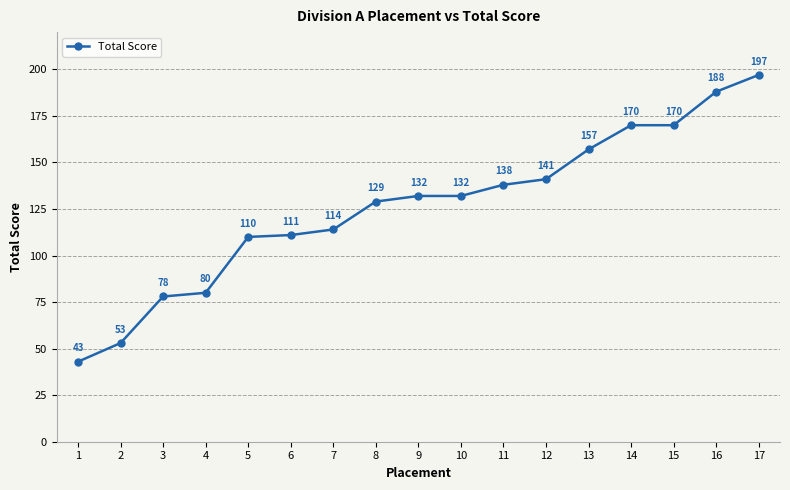

What is the change in value from 12 to 16?

+47